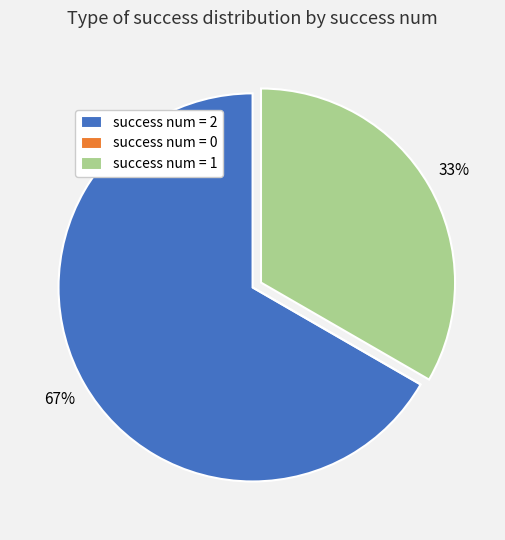

Which has a higher value, success num = 1 or success num = 2?

success num = 2